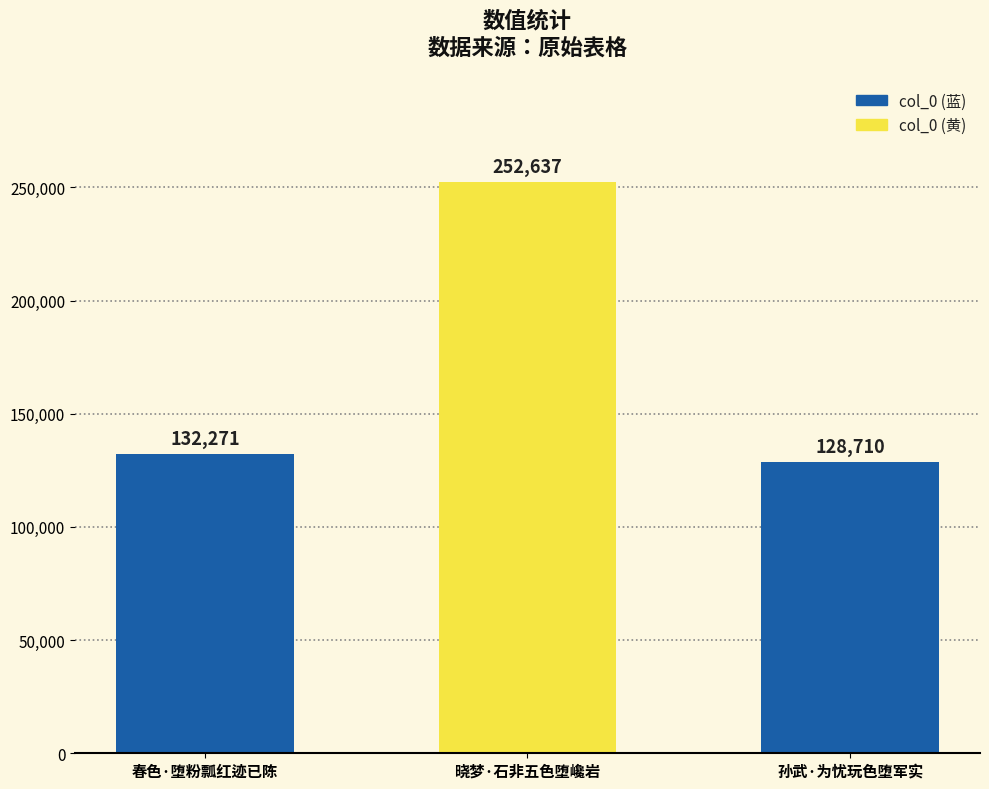

What is the difference between the maximum and minimum values?

123927